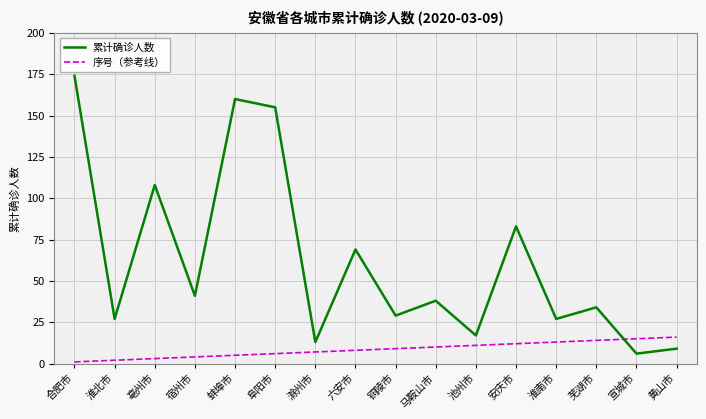

What position from the right is 池州市?

6